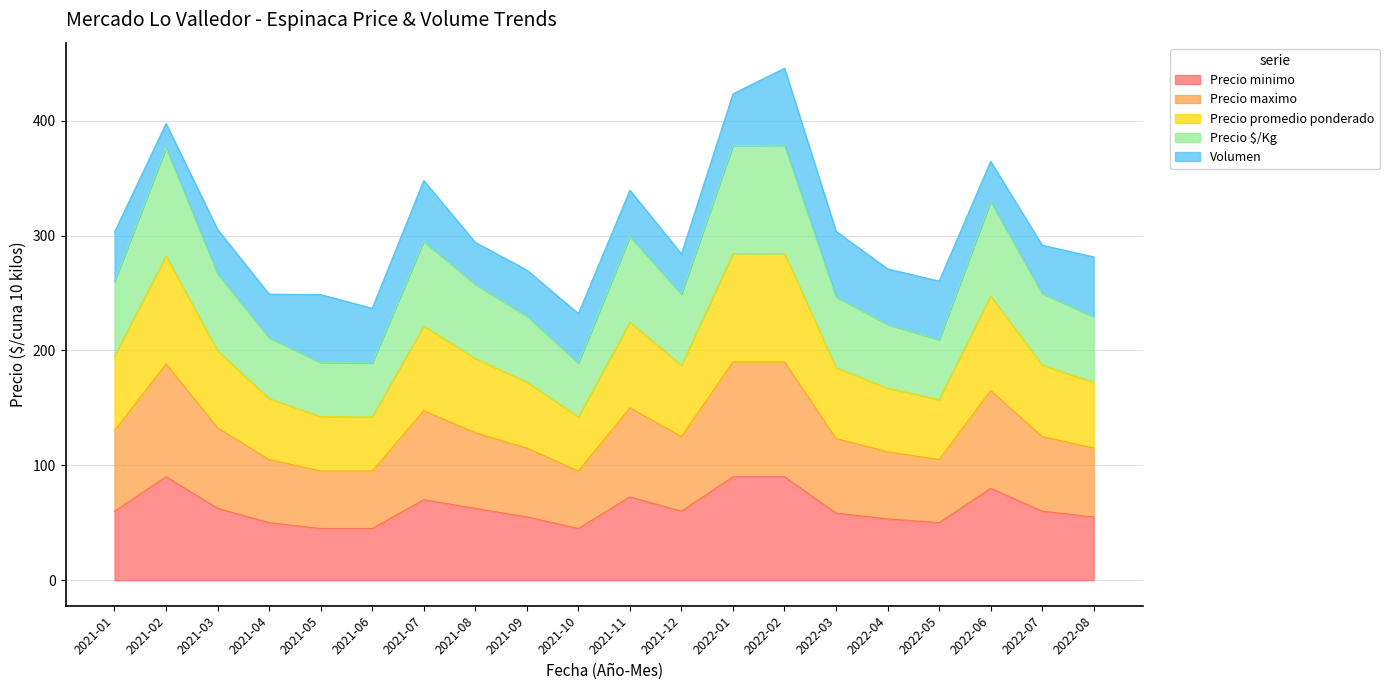

True or false: Precio minimo has a value of 85.6 at 2022-07.

False